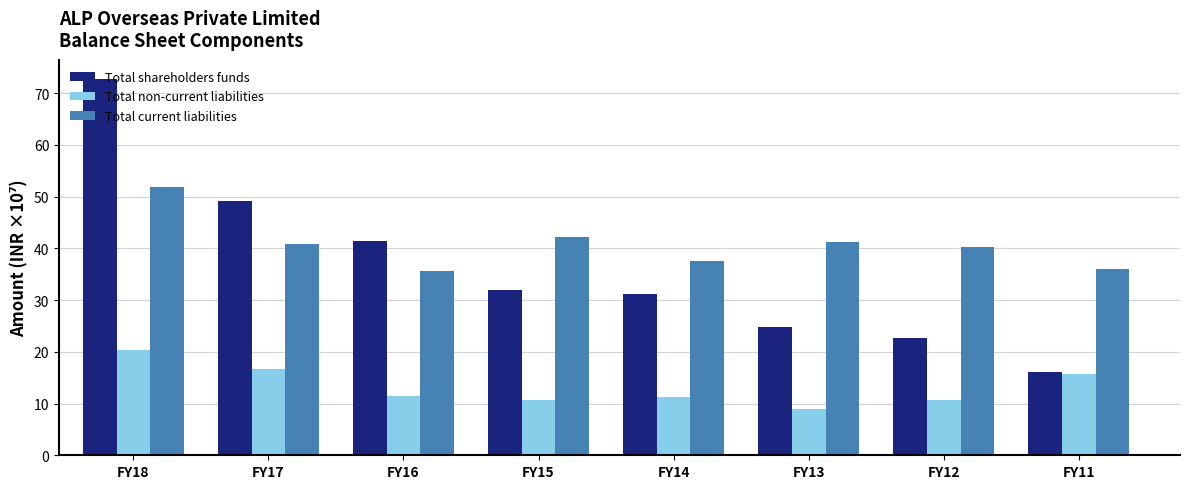

What is the maximum value for Total shareholders funds?

72.8